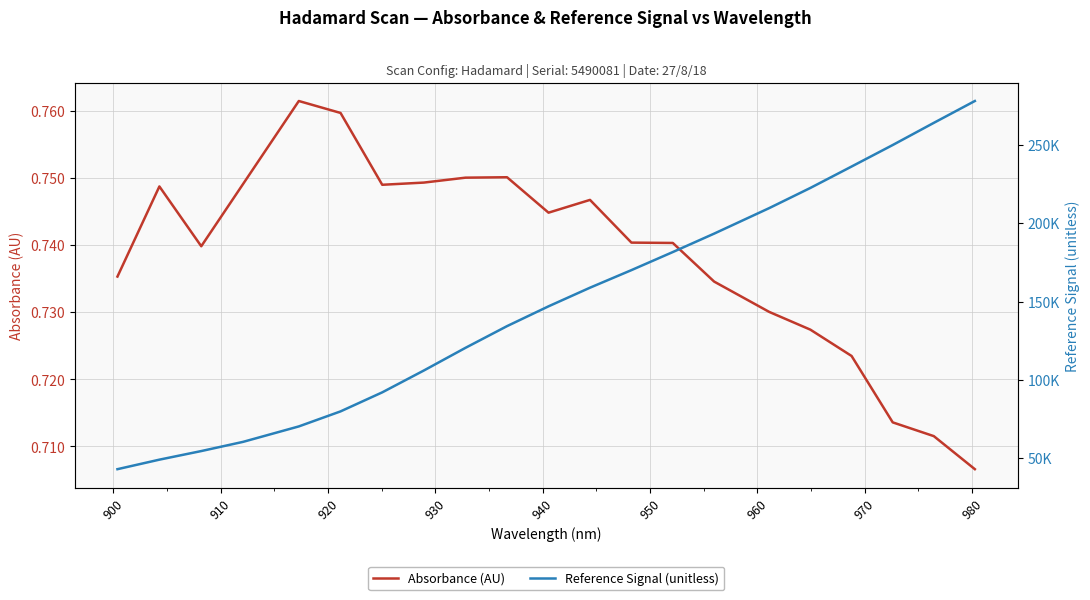

What is the value of the Absorbance (AU) point at the 2nd from the left?

0.7